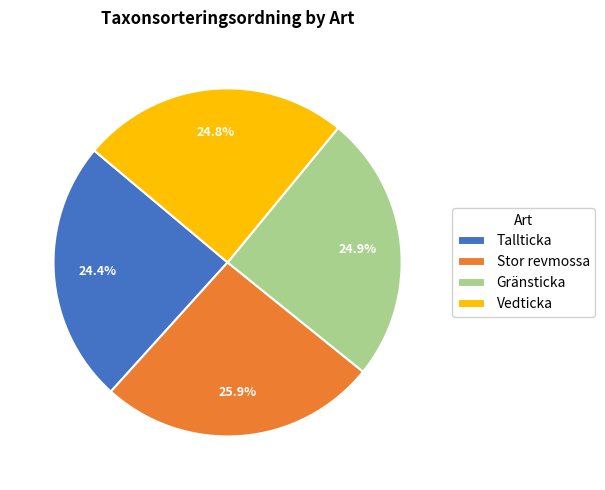

How many segments does this pie chart have?

4